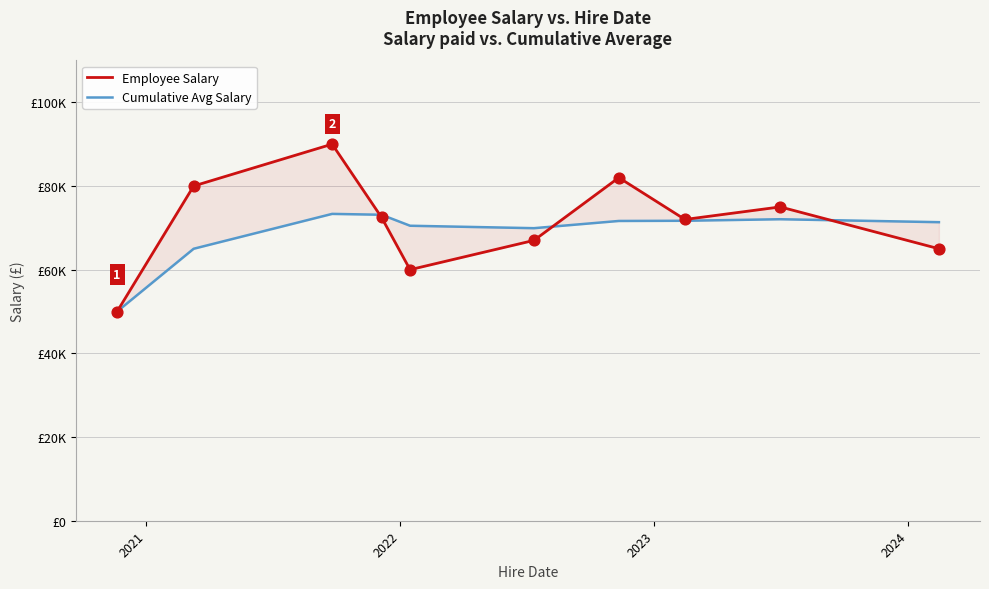

What are all the series names shown in the legend?

Employee Salary, Cumulative Avg Salary